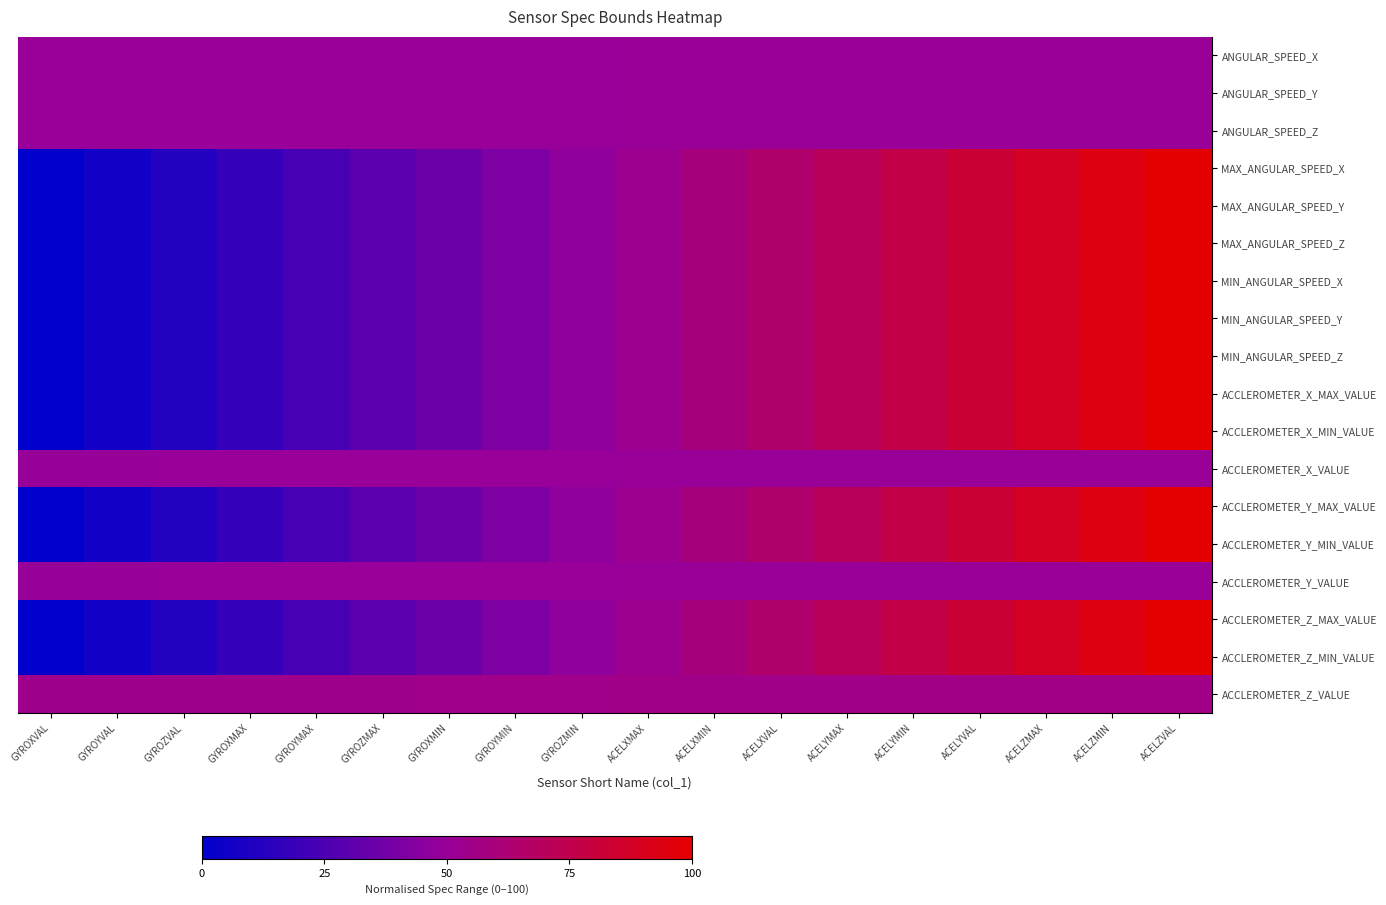

Reading left to right, list all the values displayed in this chart.

ANGULAR_SPEED_X: GYROXVAL=49.8	GYROYVAL=49.8	GYROZVAL=49.8	GYROXMAX=49.9	GYROYMAX=49.9	GYROZMAX=49.9	GYROXMIN=49.9	GYROYMIN=50.0	GYROZMIN=50.0	ACELXMAX=50.0	ACELXMIN=50.0	ACELXVAL=50.1	ACELYMAX=50.1	ACELYMIN=50.1	ACELYVAL=50.1	ACELZMAX=50.2	ACELZMIN=50.2	ACELZVAL=50.2
ANGULAR_SPEED_Y: GYROXVAL=49.8	GYROYVAL=49.8	GYROZVAL=49.8	GYROXMAX=49.9	GYROYMAX=49.9	GYROZMAX=49.9	GYROXMIN=49.9	GYROYMIN=50.0	GYROZMIN=50.0	ACELXMAX=50.0	ACELXMIN=50.0	ACELXVAL=50.1	ACELYMAX=50.1	ACELYMIN=50.1	ACELYVAL=50.1	ACELZMAX=50.2	ACELZMIN=50.2	ACELZVAL=50.2
ANGULAR_SPEED_Z: GYROXVAL=49.8	GYROYVAL=49.8	GYROZVAL=49.8	GYROXMAX=49.9	GYROYMAX=49.9	GYROZMAX=49.9	GYROXMIN=49.9	GYROYMIN=50.0	GYROZMIN=50.0	ACELXMAX=50.0	ACELXMIN=50.0	ACELXVAL=50.1	ACELYMAX=50.1	ACELYMIN=50.1	ACELYVAL=50.1	ACELZMAX=50.2	ACELZMIN=50.2	ACELZVAL=50.2
MAX_ANGULAR_SPEED_X: GYROXVAL=0.0	GYROYVAL=5.9	GYROZVAL=11.8	GYROXMAX=17.6	GYROYMAX=23.5	GYROZMAX=29.4	GYROXMIN=35.3	GYROYMIN=41.2	GYROZMIN=47.1	ACELXMAX=52.9	ACELXMIN=58.8	ACELXVAL=64.7	ACELYMAX=70.6	ACELYMIN=76.5	ACELYVAL=82.4	ACELZMAX=88.2	ACELZMIN=94.1	ACELZVAL=100.0
MAX_ANGULAR_SPEED_Y: GYROXVAL=0.0	GYROYVAL=5.9	GYROZVAL=11.8	GYROXMAX=17.6	GYROYMAX=23.5	GYROZMAX=29.4	GYROXMIN=35.3	GYROYMIN=41.2	GYROZMIN=47.1	ACELXMAX=52.9	ACELXMIN=58.8	ACELXVAL=64.7	ACELYMAX=70.6	ACELYMIN=76.5	ACELYVAL=82.4	ACELZMAX=88.2	ACELZMIN=94.1	ACELZVAL=100.0
MAX_ANGULAR_SPEED_Z: GYROXVAL=0.0	GYROYVAL=5.9	GYROZVAL=11.8	GYROXMAX=17.6	GYROYMAX=23.5	GYROZMAX=29.4	GYROXMIN=35.3	GYROYMIN=41.2	GYROZMIN=47.1	ACELXMAX=52.9	ACELXMIN=58.8	ACELXVAL=64.7	ACELYMAX=70.6	ACELYMIN=76.5	ACELYVAL=82.4	ACELZMAX=88.2	ACELZMIN=94.1	ACELZVAL=100.0
MIN_ANGULAR_SPEED_X: GYROXVAL=0.0	GYROYVAL=5.9	GYROZVAL=11.8	GYROXMAX=17.6	GYROYMAX=23.5	GYROZMAX=29.4	GYROXMIN=35.3	GYROYMIN=41.2	GYROZMIN=47.1	ACELXMAX=52.9	ACELXMIN=58.8	ACELXVAL=64.7	ACELYMAX=70.6	ACELYMIN=76.5	ACELYVAL=82.4	ACELZMAX=88.2	ACELZMIN=94.1	ACELZVAL=100.0
MIN_ANGULAR_SPEED_Y: GYROXVAL=0.0	GYROYVAL=5.9	GYROZVAL=11.8	GYROXMAX=17.6	GYROYMAX=23.5	GYROZMAX=29.4	GYROXMIN=35.3	GYROYMIN=41.2	GYROZMIN=47.1	ACELXMAX=52.9	ACELXMIN=58.8	ACELXVAL=64.7	ACELYMAX=70.6	ACELYMIN=76.5	ACELYVAL=82.4	ACELZMAX=88.2	ACELZMIN=94.1	ACELZVAL=100.0
MIN_ANGULAR_SPEED_Z: GYROXVAL=0.0	GYROYVAL=5.9	GYROZVAL=11.8	GYROXMAX=17.6	GYROYMAX=23.5	GYROZMAX=29.4	GYROXMIN=35.3	GYROYMIN=41.2	GYROZMIN=47.1	ACELXMAX=52.9	ACELXMIN=58.8	ACELXVAL=64.7	ACELYMAX=70.6	ACELYMIN=76.5	ACELYVAL=82.4	ACELZMAX=88.2	ACELZMIN=94.1	ACELZVAL=100.0
ACCLEROMETER_X_MAX_VALUE: GYROXVAL=0.0	GYROYVAL=5.9	GYROZVAL=11.8	GYROXMAX=17.6	GYROYMAX=23.5	GYROZMAX=29.4	GYROXMIN=35.3	GYROYMIN=41.2	GYROZMIN=47.1	ACELXMAX=52.9	ACELXMIN=58.8	ACELXVAL=64.7	ACELYMAX=70.6	ACELYMIN=76.5	ACELYVAL=82.4	ACELZMAX=88.2	ACELZMIN=94.1	ACELZVAL=100.0
ACCLEROMETER_X_MIN_VALUE: GYROXVAL=0.0	GYROYVAL=5.9	GYROZVAL=11.8	GYROXMAX=17.6	GYROYMAX=23.5	GYROZMAX=29.4	GYROXMIN=35.3	GYROYMIN=41.2	GYROZMIN=47.1	ACELXMAX=52.9	ACELXMIN=58.8	ACELXVAL=64.7	ACELYMAX=70.6	ACELYMIN=76.5	ACELYVAL=82.4	ACELZMAX=88.2	ACELZMIN=94.1	ACELZVAL=100.0
ACCLEROMETER_X_VALUE: GYROXVAL=49.5	GYROYVAL=49.6	GYROZVAL=49.6	GYROXMAX=49.7	GYROYMAX=49.7	GYROZMAX=49.8	GYROXMIN=49.9	GYROYMIN=49.9	GYROZMIN=50.0	ACELXMAX=50.0	ACELXMIN=50.1	ACELXVAL=50.1	ACELYMAX=50.2	ACELYMIN=50.3	ACELYVAL=50.3	ACELZMAX=50.4	ACELZMIN=50.4	ACELZVAL=50.5
ACCLEROMETER_Y_MAX_VALUE: GYROXVAL=0.0	GYROYVAL=5.9	GYROZVAL=11.8	GYROXMAX=17.6	GYROYMAX=23.5	GYROZMAX=29.4	GYROXMIN=35.3	GYROYMIN=41.2	GYROZMIN=47.1	ACELXMAX=52.9	ACELXMIN=58.8	ACELXVAL=64.7	ACELYMAX=70.6	ACELYMIN=76.5	ACELYVAL=82.4	ACELZMAX=88.2	ACELZMIN=94.1	ACELZVAL=100.0
ACCLEROMETER_Y_MIN_VALUE: GYROXVAL=0.0	GYROYVAL=5.9	GYROZVAL=11.8	GYROXMAX=17.6	GYROYMAX=23.5	GYROZMAX=29.4	GYROXMIN=35.3	GYROYMIN=41.2	GYROZMIN=47.1	ACELXMAX=52.9	ACELXMIN=58.8	ACELXVAL=64.7	ACELYMAX=70.6	ACELYMIN=76.5	ACELYVAL=82.4	ACELZMAX=88.2	ACELZMIN=94.1	ACELZVAL=100.0
ACCLEROMETER_Y_VALUE: GYROXVAL=49.5	GYROYVAL=49.6	GYROZVAL=49.6	GYROXMAX=49.7	GYROYMAX=49.7	GYROZMAX=49.8	GYROXMIN=49.9	GYROYMIN=49.9	GYROZMIN=50.0	ACELXMAX=50.0	ACELXMIN=50.1	ACELXVAL=50.1	ACELYMAX=50.2	ACELYMIN=50.3	ACELYVAL=50.3	ACELZMAX=50.4	ACELZMIN=50.4	ACELZVAL=50.5
ACCLEROMETER_Z_MAX_VALUE: GYROXVAL=0.0	GYROYVAL=5.9	GYROZVAL=11.8	GYROXMAX=17.6	GYROYMAX=23.5	GYROZMAX=29.4	GYROXMIN=35.3	GYROYMIN=41.2	GYROZMIN=47.1	ACELXMAX=52.9	ACELXMIN=58.8	ACELXVAL=64.7	ACELYMAX=70.6	ACELYMIN=76.5	ACELYVAL=82.4	ACELZMAX=88.2	ACELZMIN=94.1	ACELZVAL=100.0
ACCLEROMETER_Z_MIN_VALUE: GYROXVAL=0.0	GYROYVAL=5.9	GYROZVAL=11.8	GYROXMAX=17.6	GYROYMAX=23.5	GYROZMAX=29.4	GYROXMIN=35.3	GYROYMIN=41.2	GYROZMIN=47.1	ACELXMAX=52.9	ACELXMIN=58.8	ACELXVAL=64.7	ACELYMAX=70.6	ACELYMIN=76.5	ACELYVAL=82.4	ACELZMAX=88.2	ACELZMIN=94.1	ACELZVAL=100.0
ACCLEROMETER_Z_VALUE: GYROXVAL=54.0	GYROYVAL=54.2	GYROZVAL=54.3	GYROXMAX=54.4	GYROYMAX=54.5	GYROZMAX=54.6	GYROXMIN=54.8	GYROYMIN=54.9	GYROZMIN=55.0	ACELXMAX=55.1	ACELXMIN=55.2	ACELXVAL=55.3	ACELYMAX=55.5	ACELYMIN=55.6	ACELYVAL=55.7	ACELZMAX=55.8	ACELZMIN=55.9	ACELZVAL=56.1